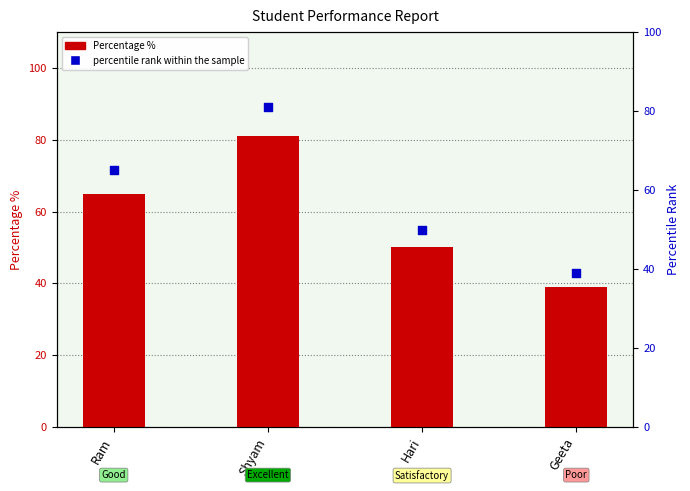

Which series reaches the minimum Y coordinate?

Percentage %